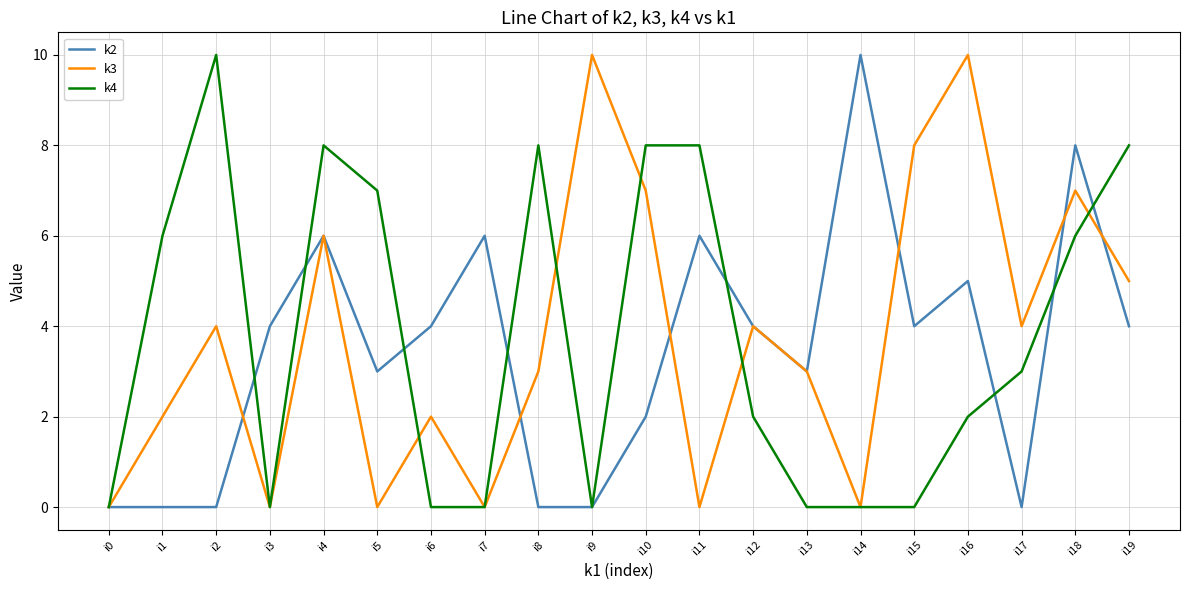

Reading left to right, extract all data points from this chart.

k2: 0	0	0	4	6	3	4	6	0	0	2	6	4	3	10	4	5	0	8	4
k3: 0	2	4	0	6	0	2	0	3	10	7	0	4	3	0	8	10	4	7	5
k4: 0	6	10	0	8	7	0	0	8	0	8	8	2	0	0	0	2	3	6	8